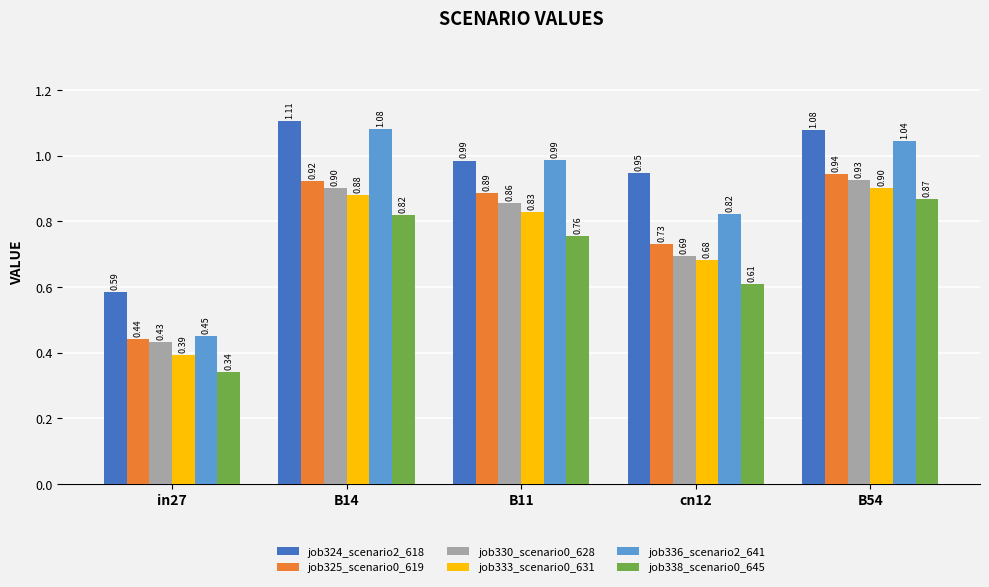

True or false: job325_scenario0_619 has a value of 0.9 at B11.

True